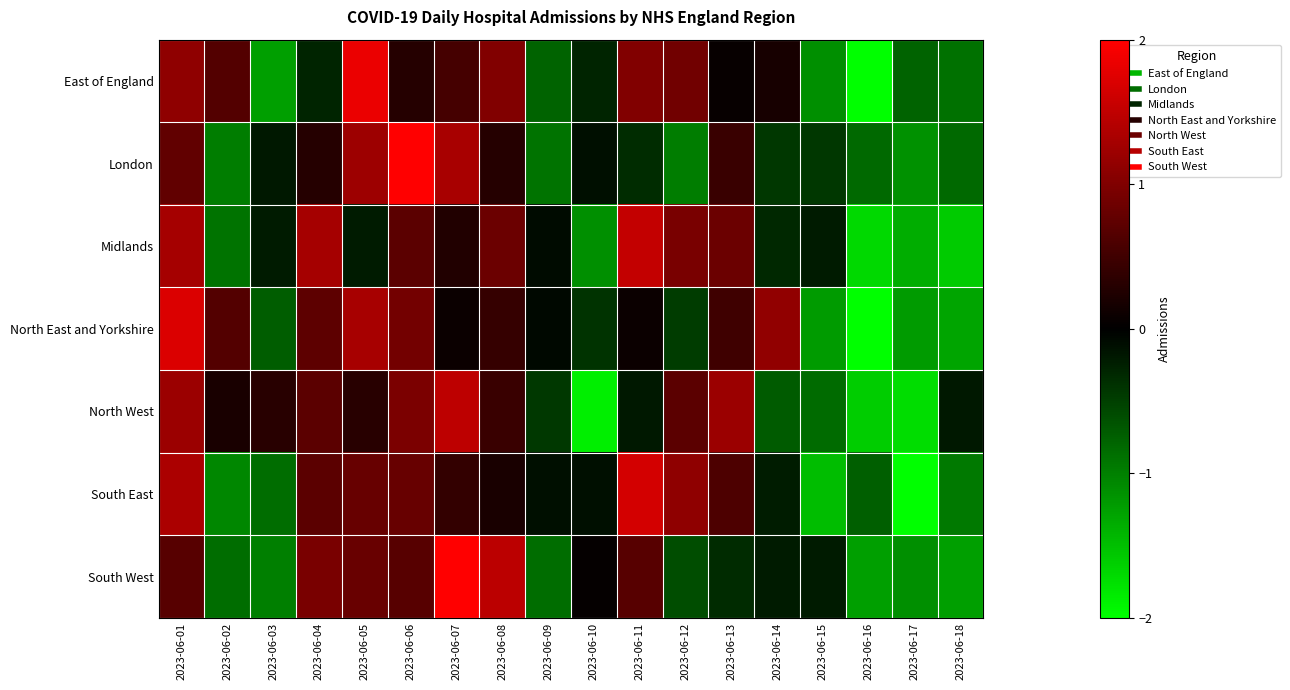

Which has a higher value, 2023-06-18 or 2023-06-08?

2023-06-08